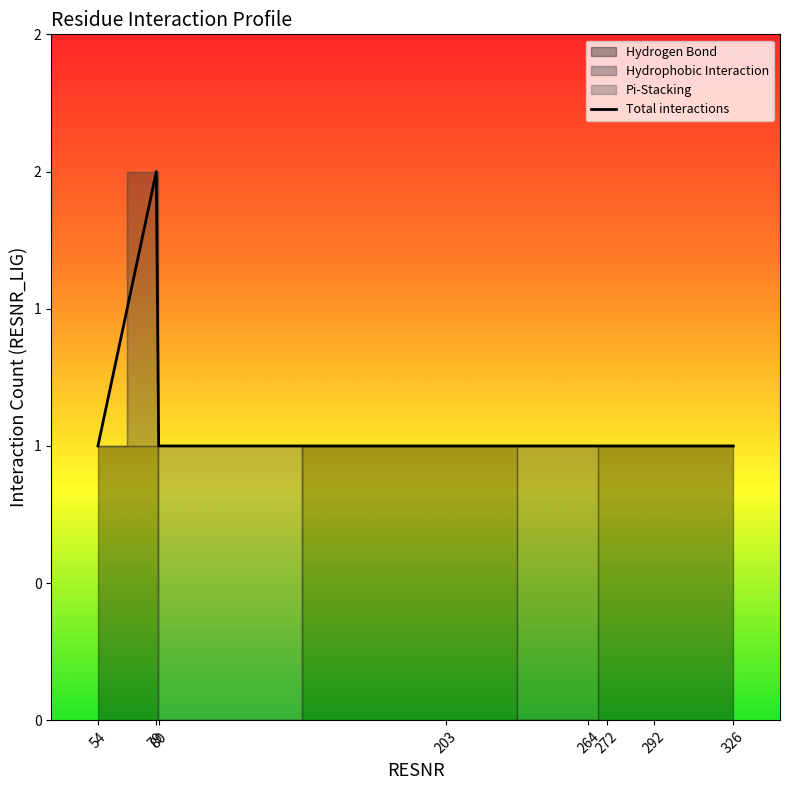

List the labels in order of value, largest first.

79, 54, 80, 203, 264, 272, 292, 326